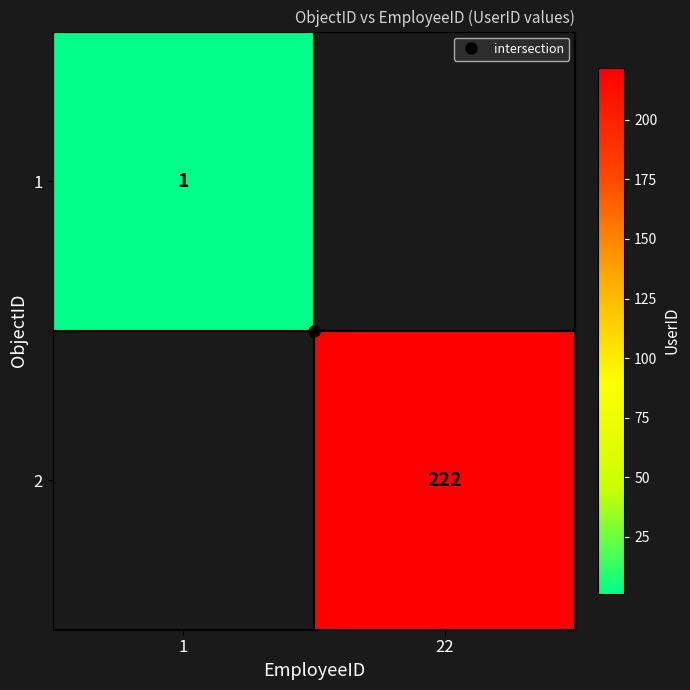

Count the number of categories in the chart.

2